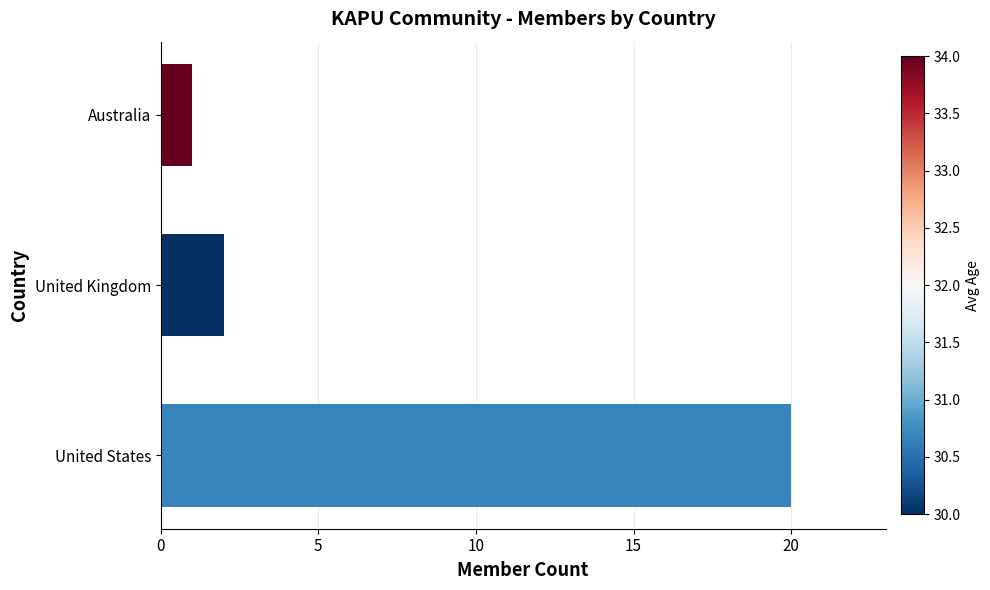

Rank the categories by value from lowest to highest.

Australia, United Kingdom, United States